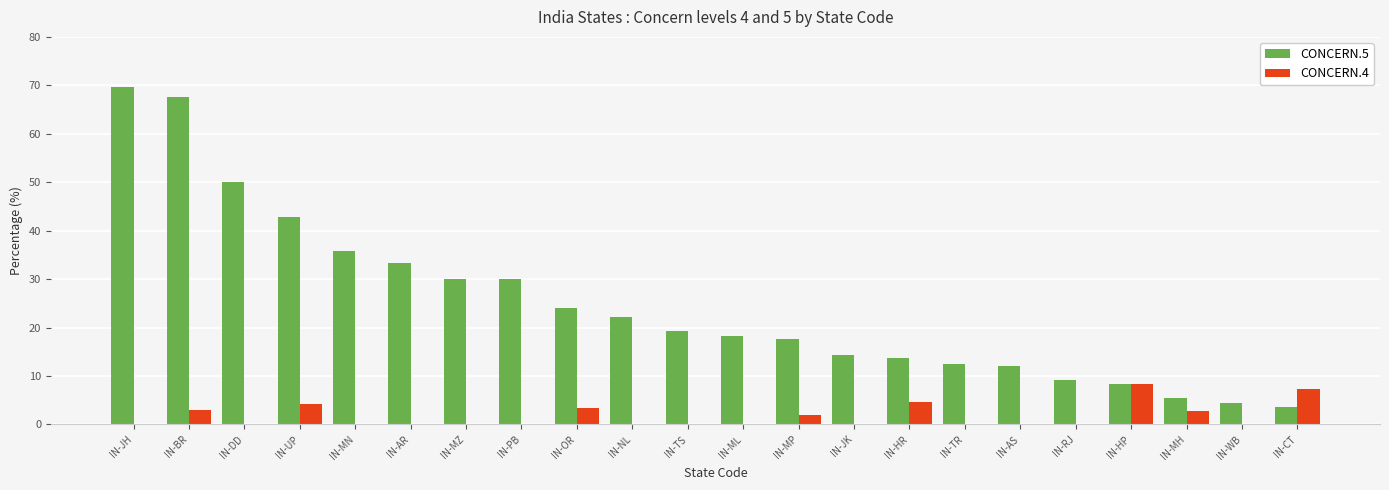

Is the value of CONCERN.4 at IN-DD greater than the value of CONCERN.5 at IN-MN?

No